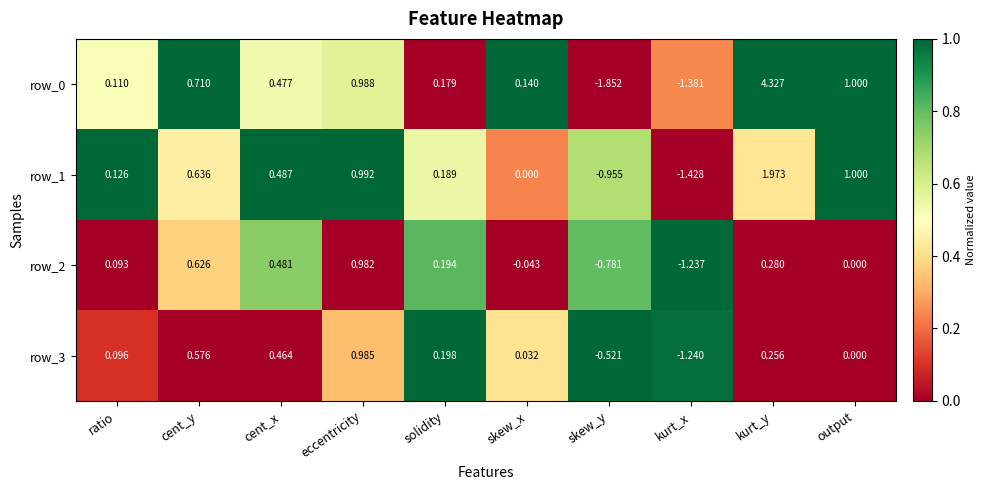

Which category has the lowest value in the row_0 series?

skew_y